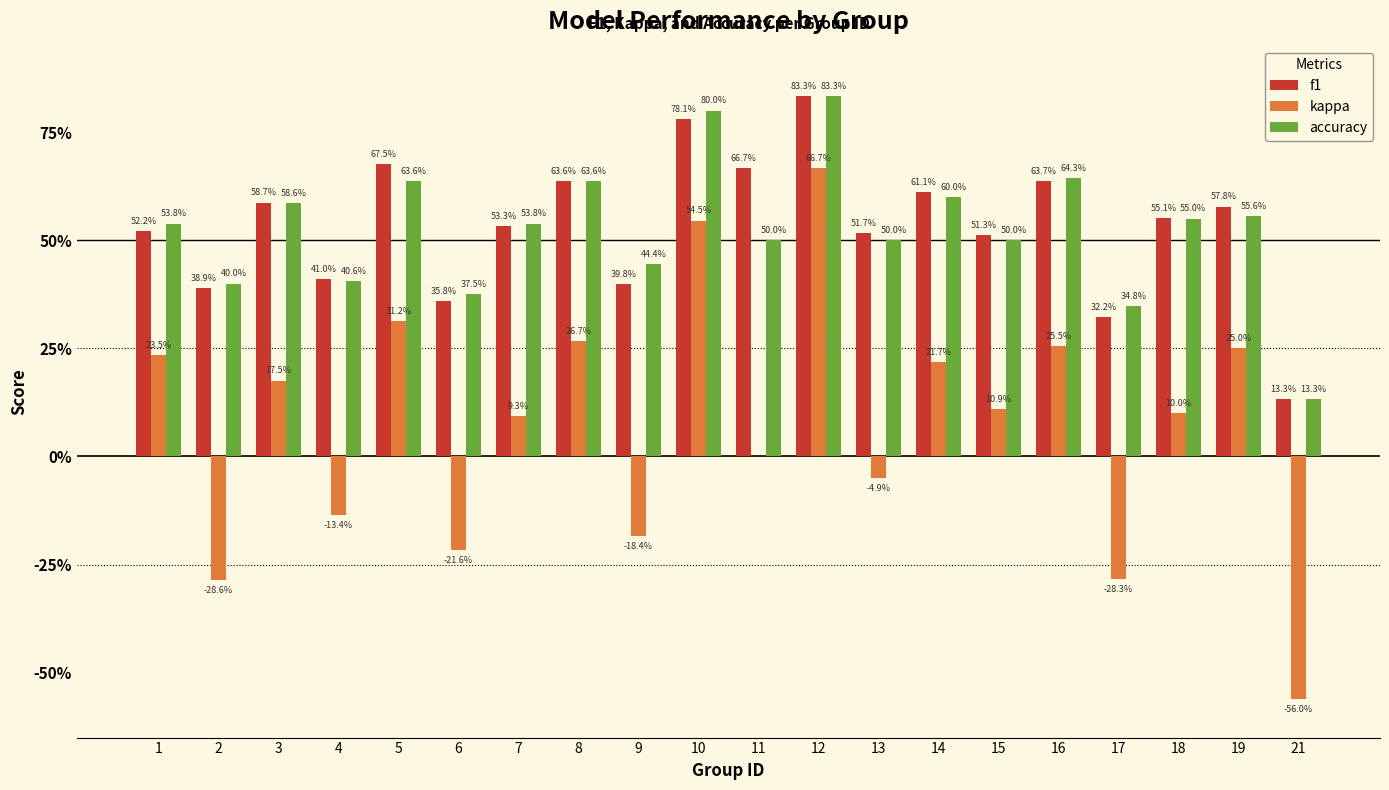

What are all the series names shown in the legend?

f1, kappa, accuracy